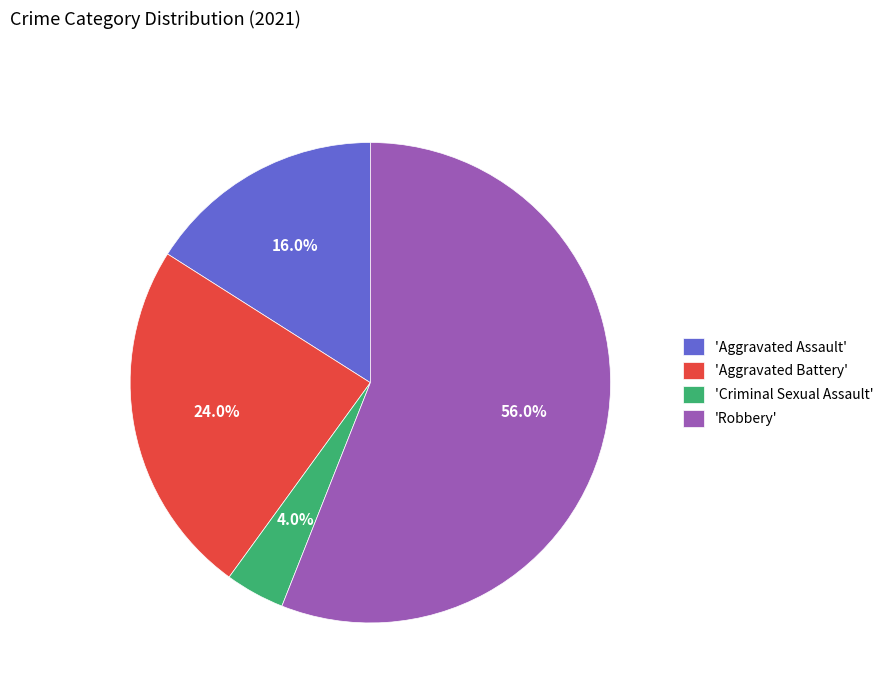

Combined, do 'Aggravated Assault' and 'Criminal Sexual Assault' account for over 50%?

No